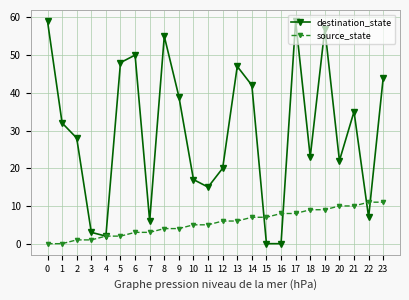

At 14, list the series in order from largest to smallest.

destination_state, source_state